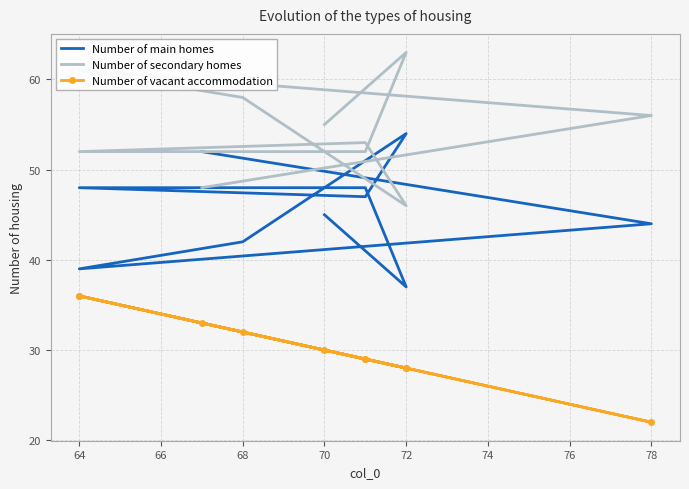

Which series has the largest range (max minus min)?

Number of main homes